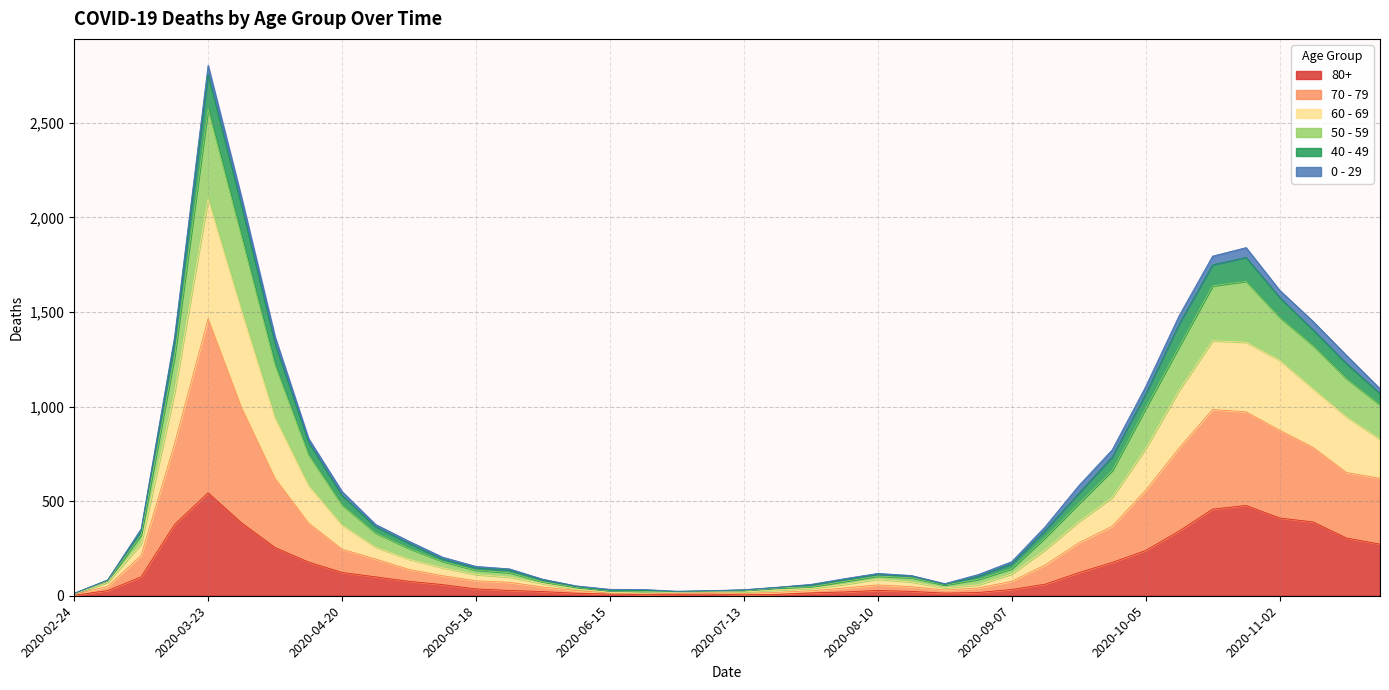

Which category has the highest value in the 80+ series?

2020-03-23